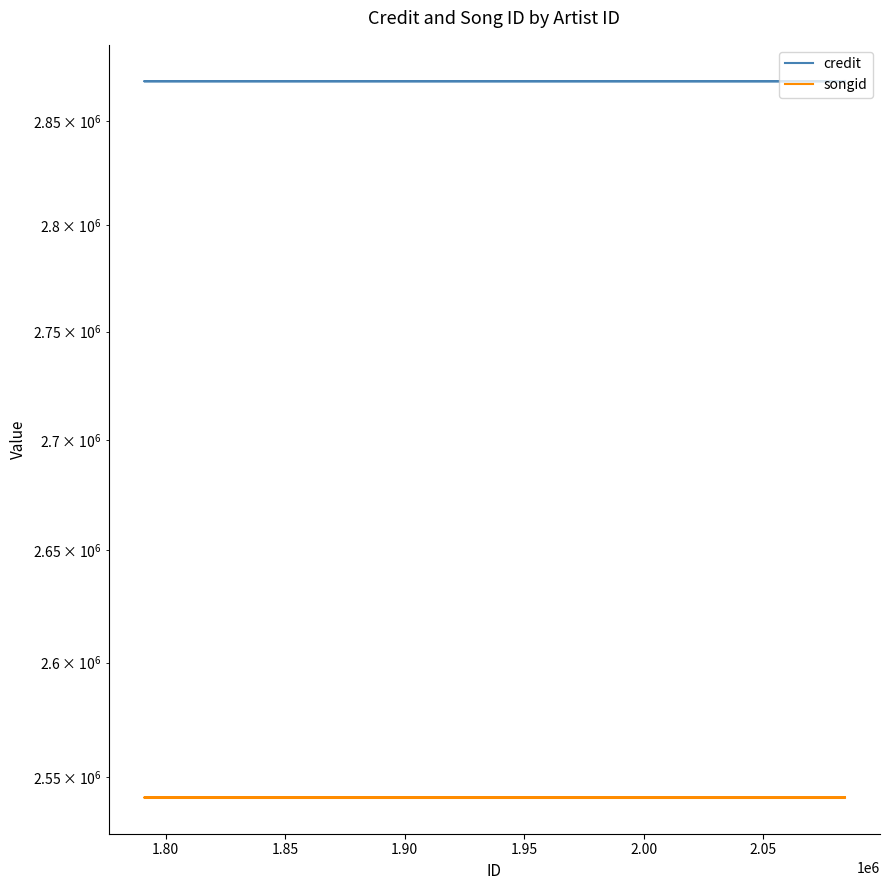

What is the highest value of the credit series?

2869336